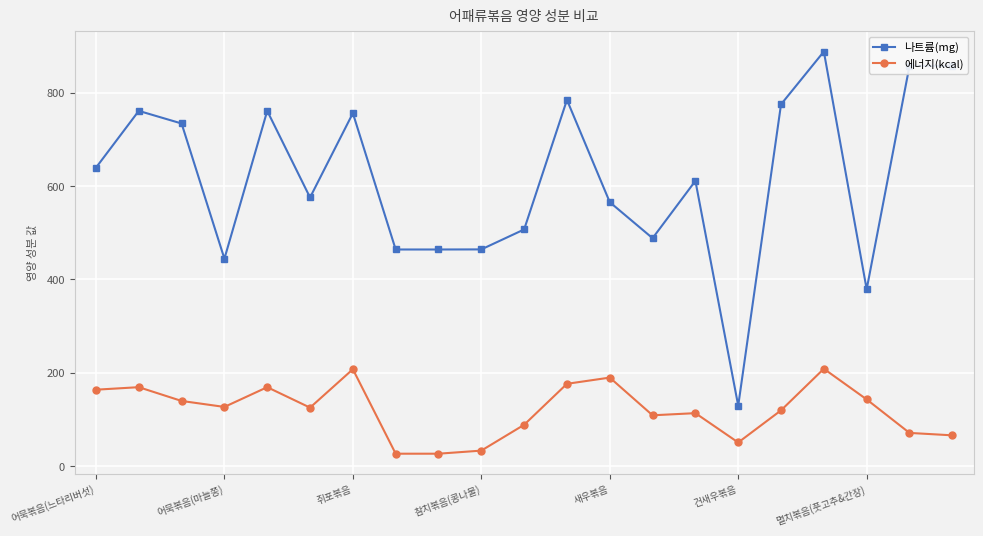

Which series has the largest range (max minus min)?

나트륨(mg)